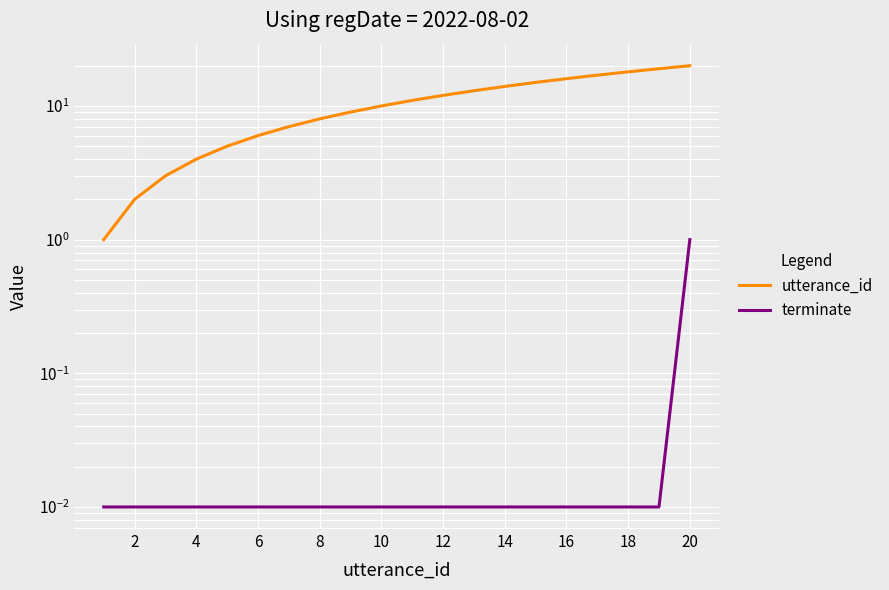

List the series in order of their overall mean, highest first.

utterance_id, terminate